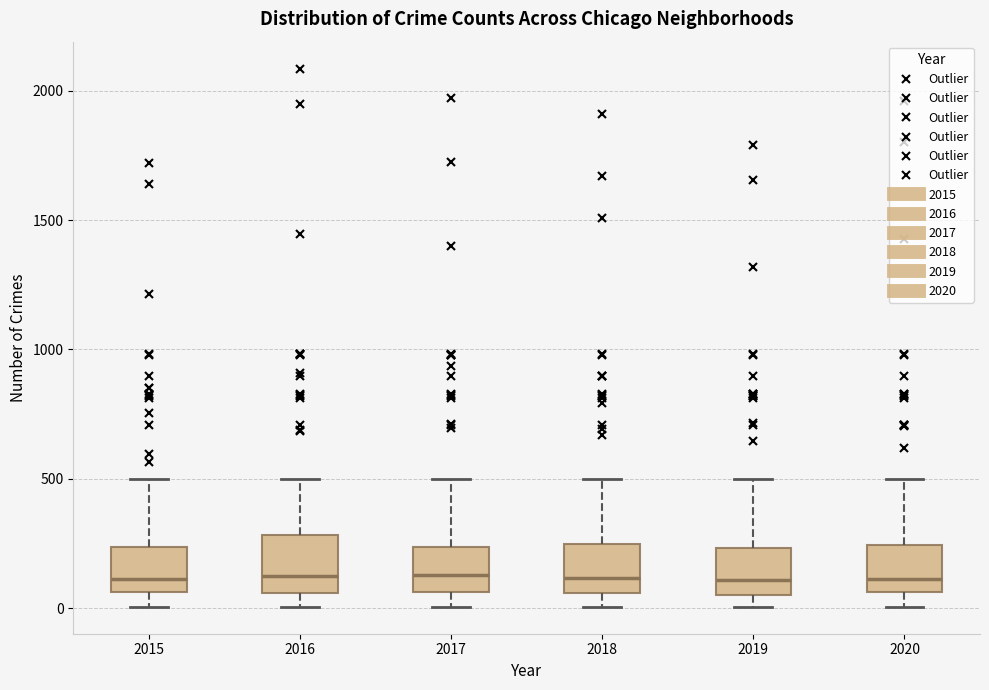

Reading left to right, read every box against the y-axis: the position of its median line, the range the box covers, and the ends of its whiskers. The values are not printed on the chart, so give them approximately, as read against the axis.

2015: median 100, box 50 to 250, whiskers 0 to 500
2016: median 150, box 50 to 300, whiskers 0 to 500
2017: median 150, box 50 to 250, whiskers 0 to 500
2018: median 100, box 50 to 250, whiskers 0 to 500
2019: median 100, box 50 to 250, whiskers 0 to 500
2020: median 100, box 50 to 250, whiskers 0 to 500